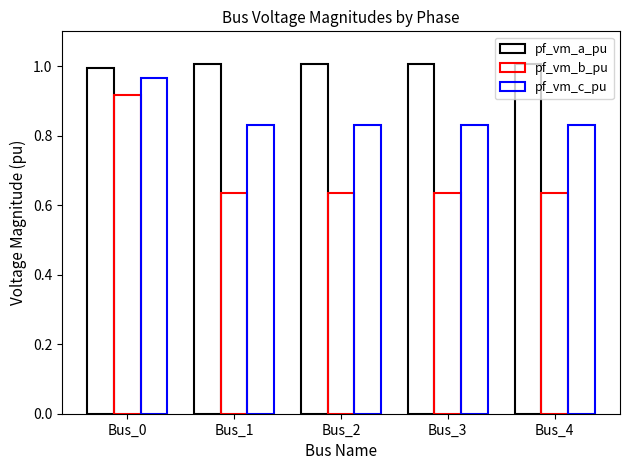

Reading left to right, list all the values displayed in this chart.

pf_vm_a_pu: Bus_0=1.0	Bus_1=1.0	Bus_2=1.0	Bus_3=1.0	Bus_4=1.0
pf_vm_b_pu: Bus_0=0.9	Bus_1=0.6	Bus_2=0.6	Bus_3=0.6	Bus_4=0.6
pf_vm_c_pu: Bus_0=1.0	Bus_1=0.8	Bus_2=0.8	Bus_3=0.8	Bus_4=0.8